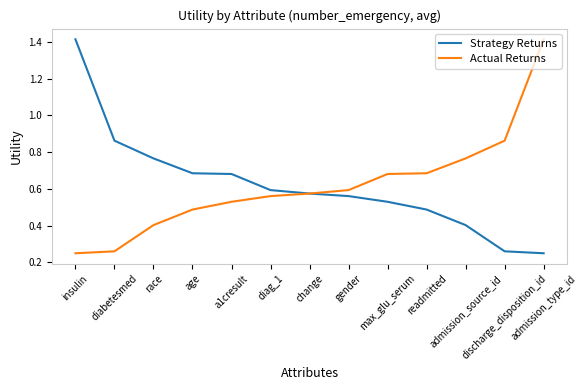

Which series has the largest range (max minus min)?

Strategy Returns